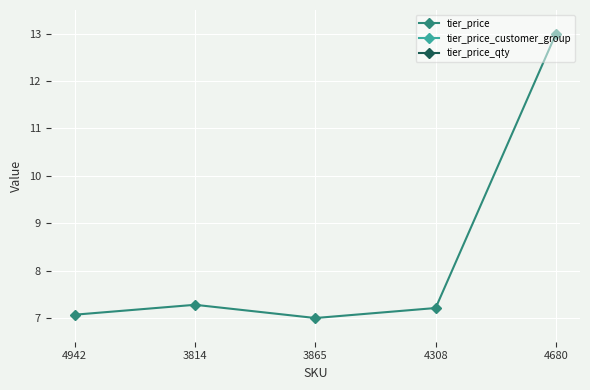

How many series are shown in this chart?

3